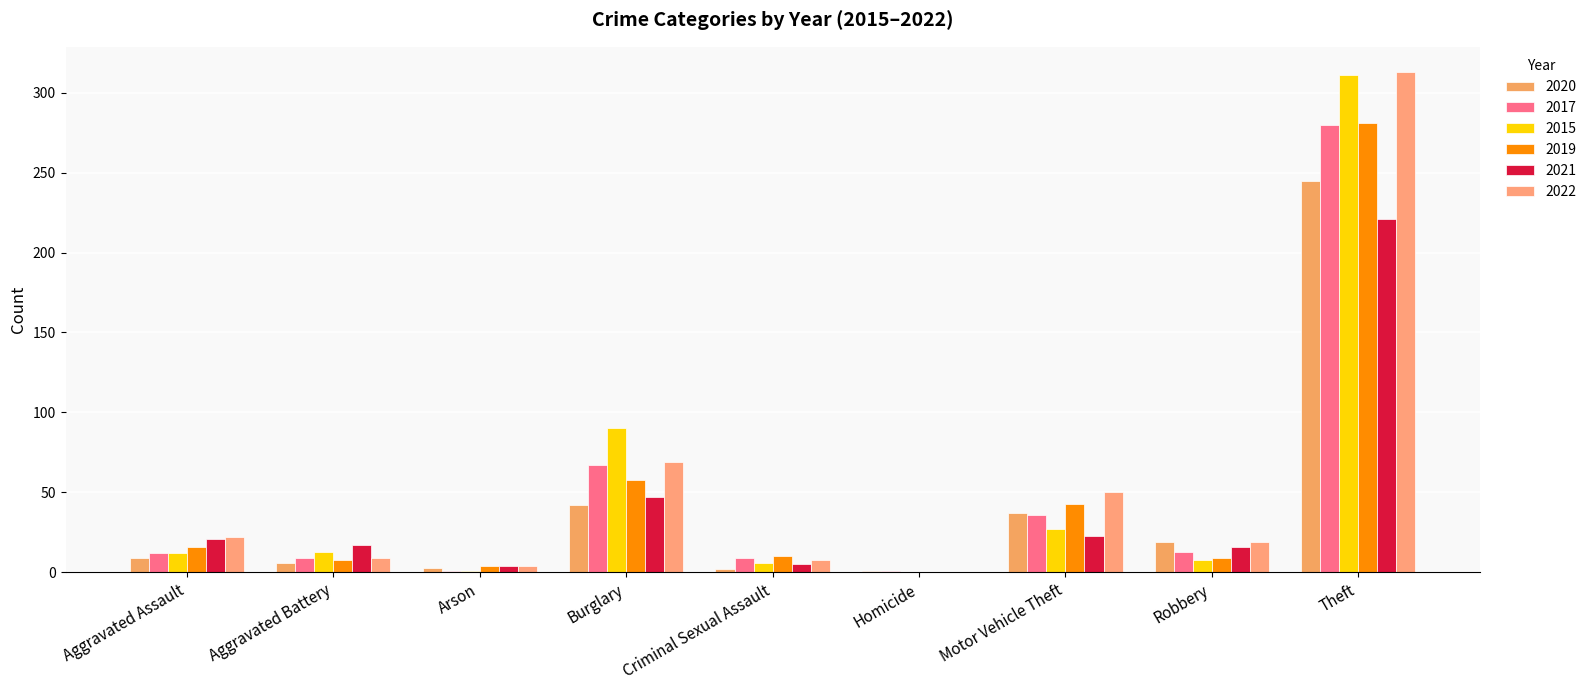

What is the value of the 2022 bar at the 3rd from the left?

4